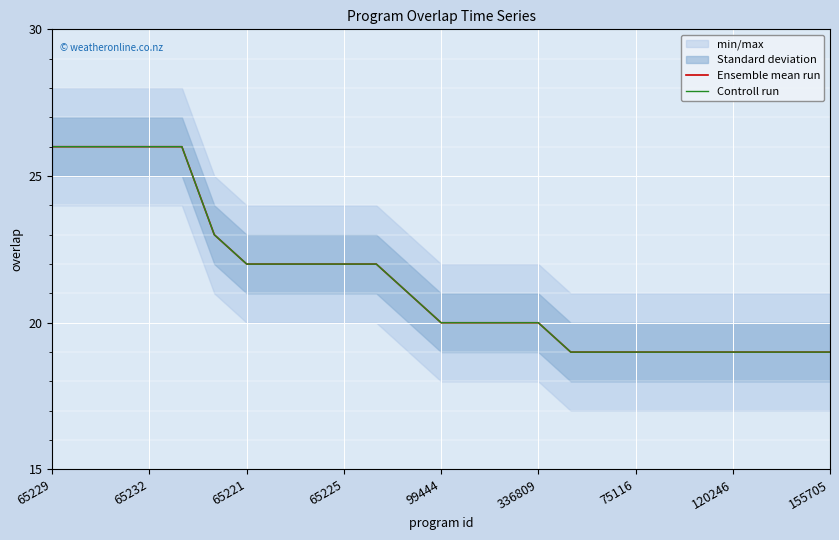

What is the minimum value for Controll run?

19